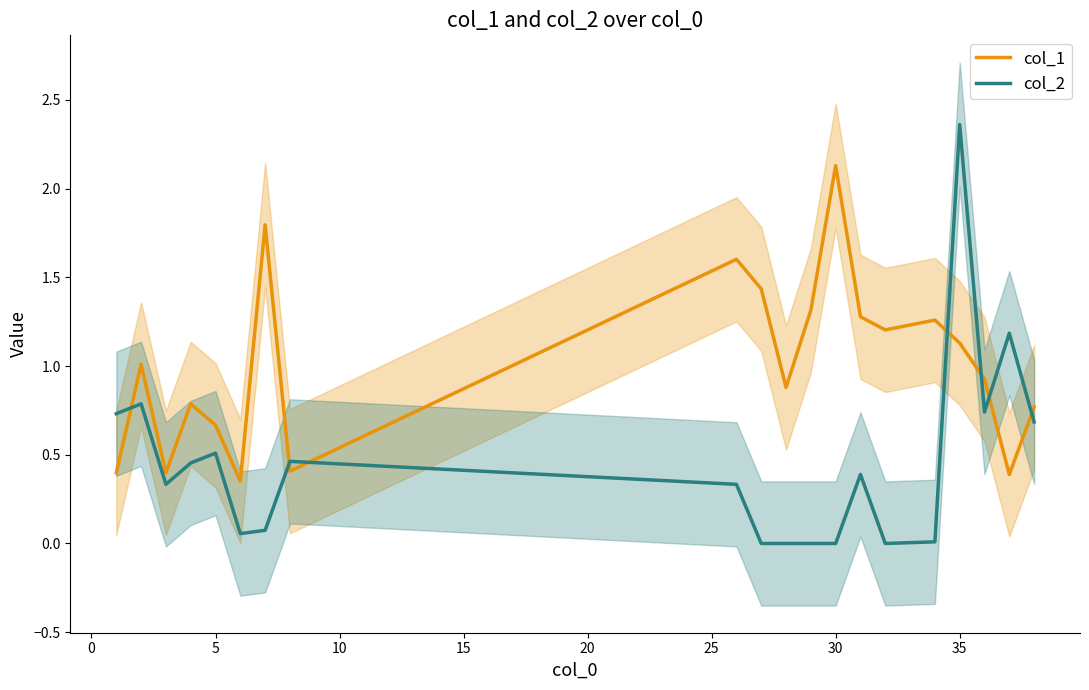

How many interior local valleys does the col_1 series have?

6